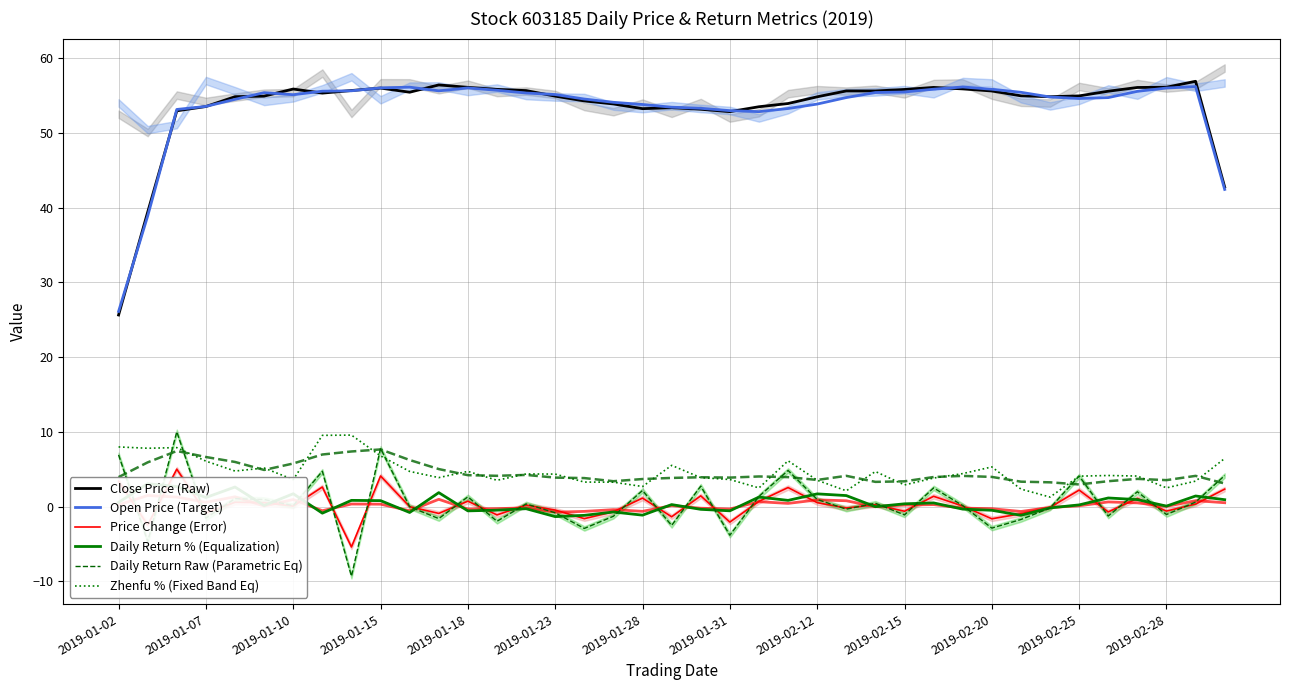

Which series has the widest spread of values?

Close Price (Raw)